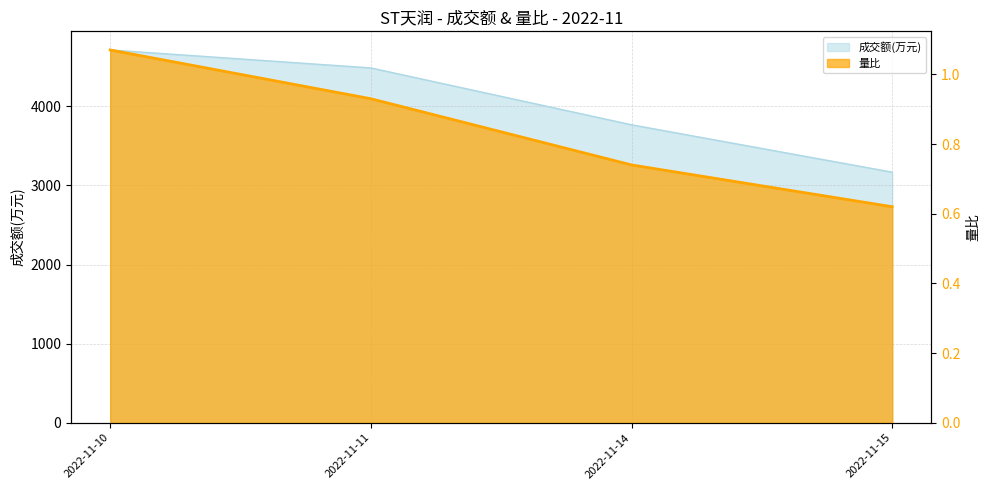

Reading left to right, what are all the values shown in this chart?

1.1	0.9	0.7	0.6